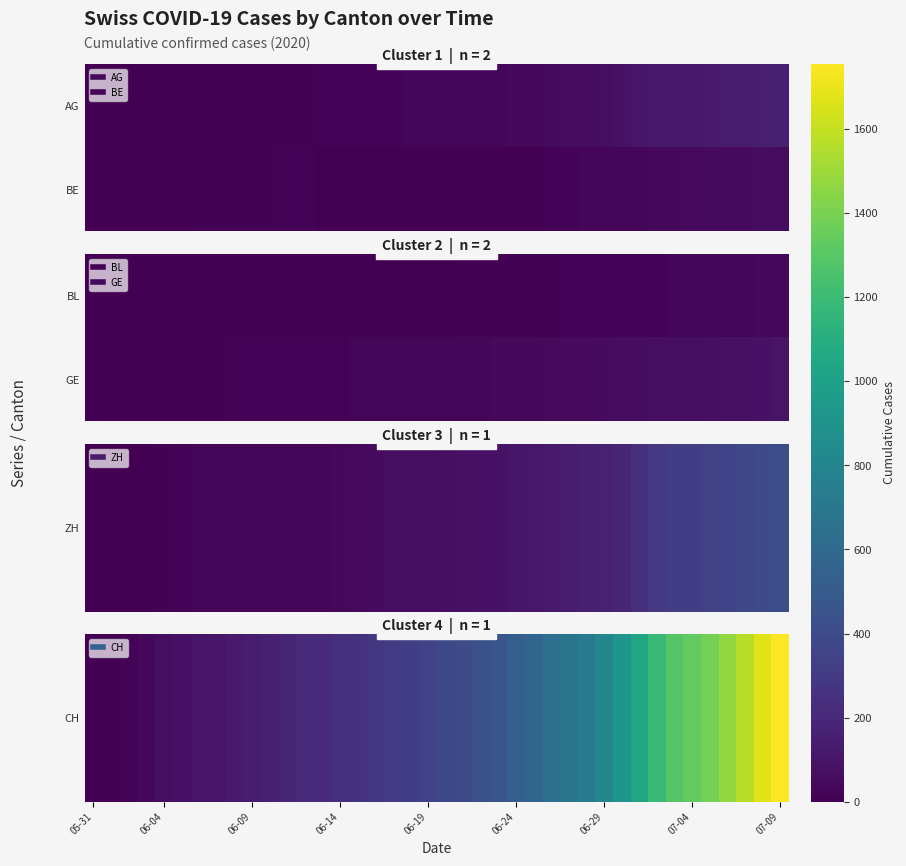

True or false: AG has a value of 78 at 2020-07-07.

False